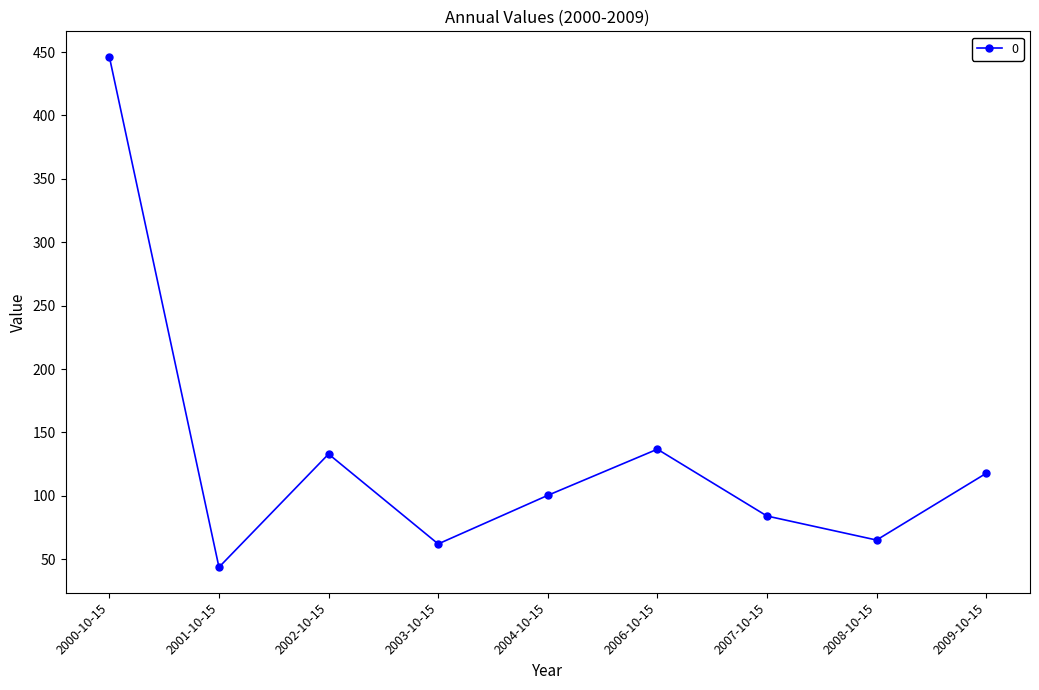

What is the difference between the maximum and minimum values?

402.5